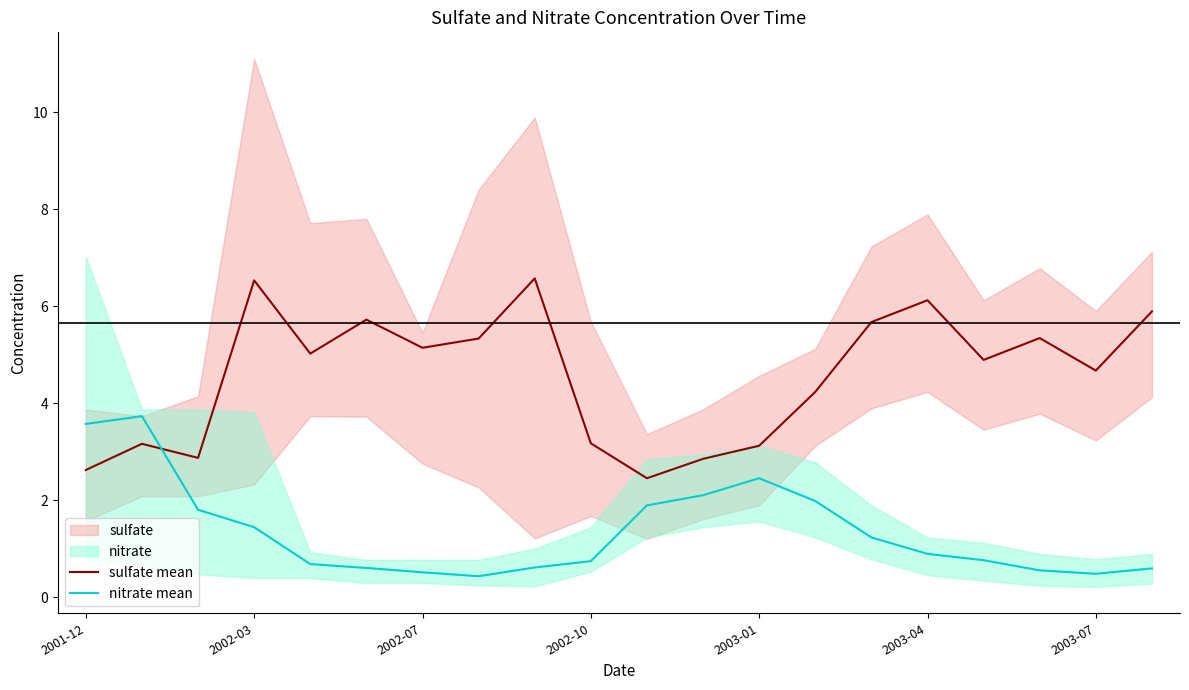

The value of sulfate mean at 2001-12 is 1.7. True or false?

False